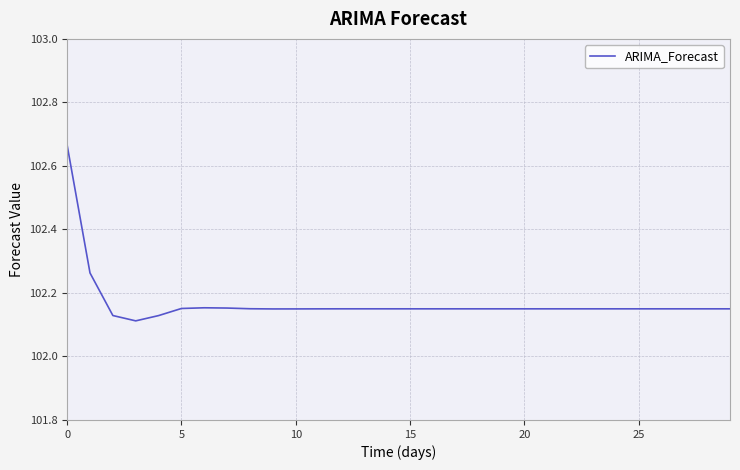

How many categories are shown in the chart?

30